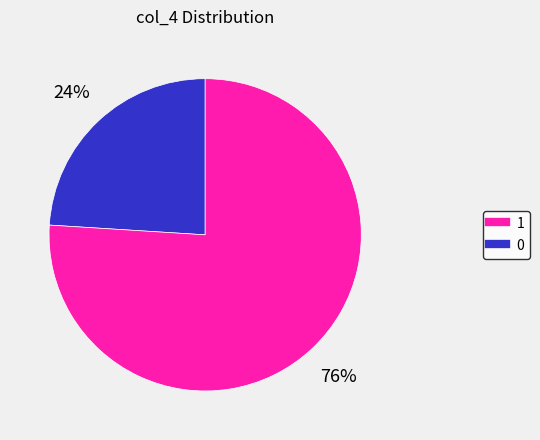

Is there any slice that represents more than half of the pie?

Yes